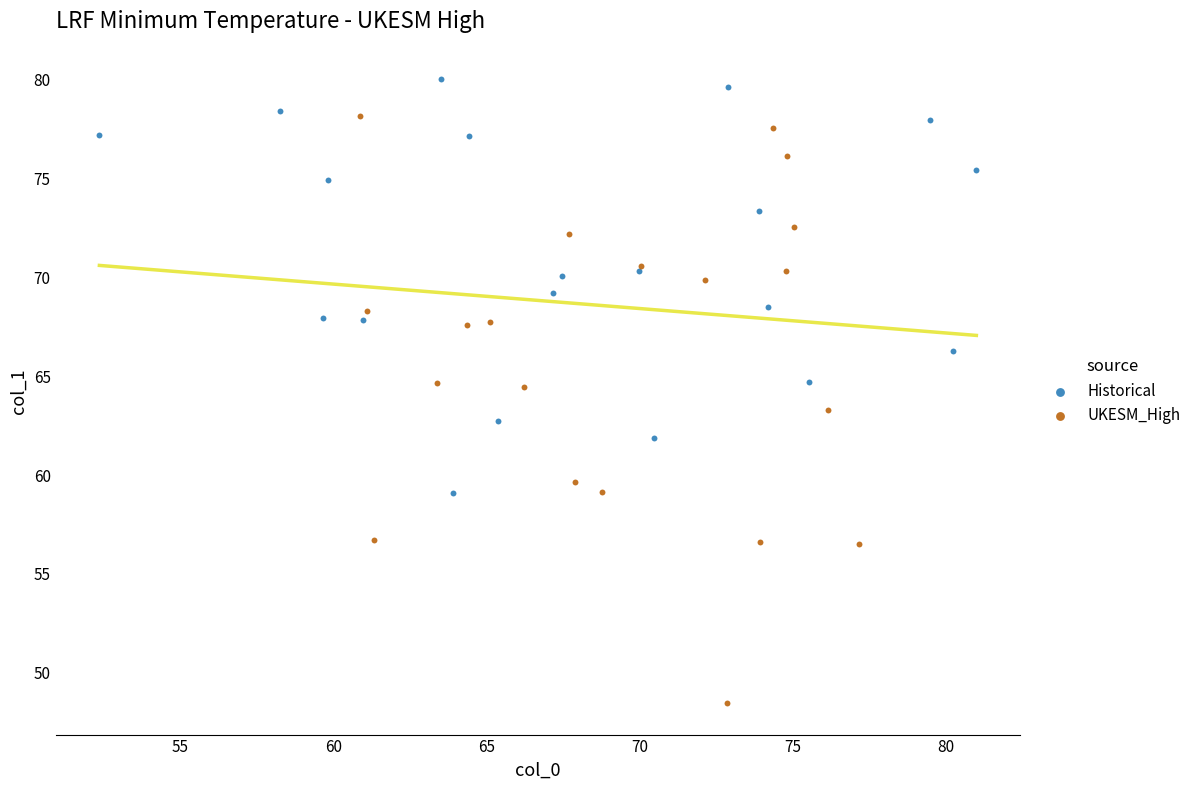

Which series contains the lowest Y value?

UKESM_High